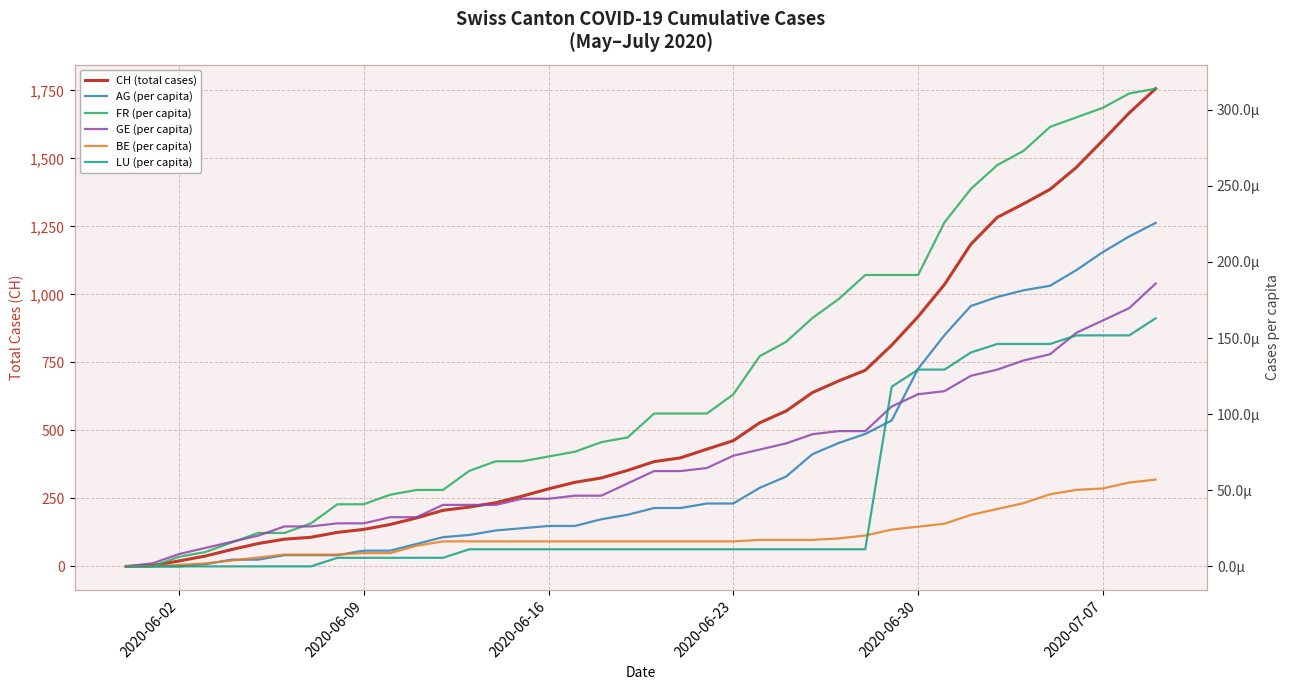

How many times do BE (per capita) and LU (per capita) cross each other?

1